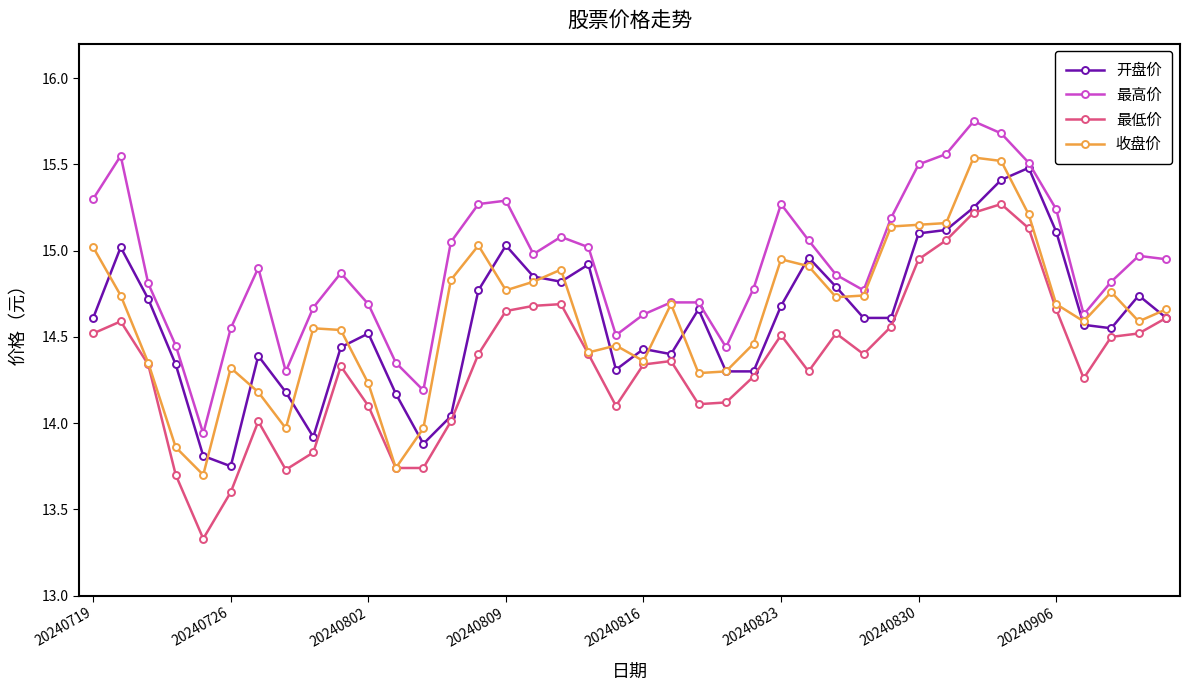

True or false: 开盘价 has more than 1 points higher than both neighbors.

True